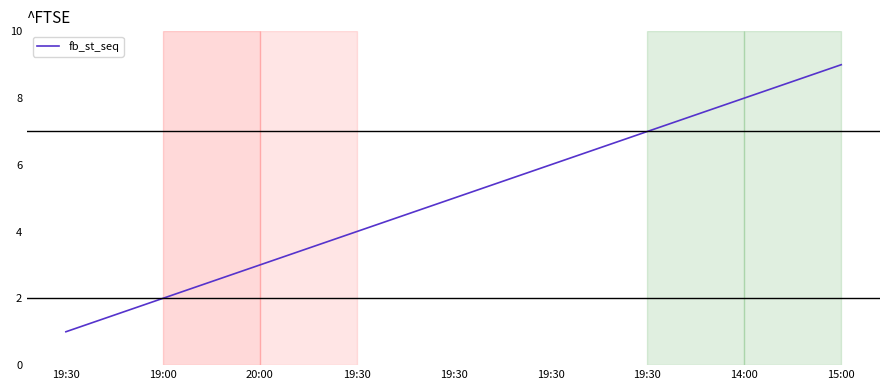

What is the sum of all values?

45